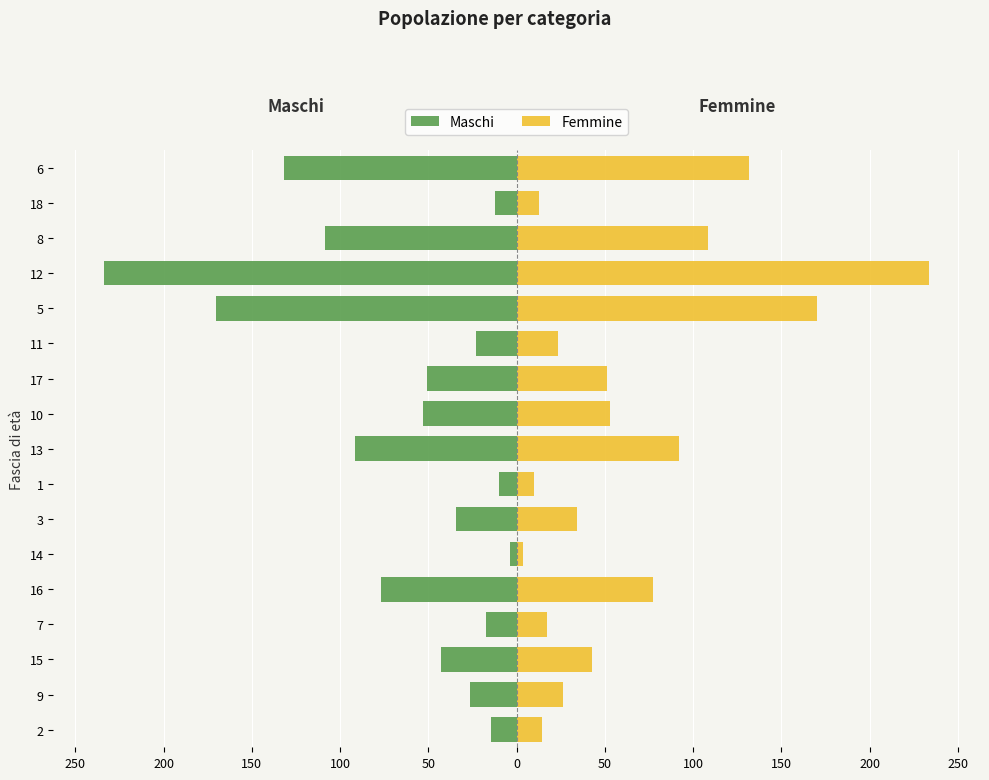

At 5, list the series in order from largest to smallest.

Femmine, Maschi